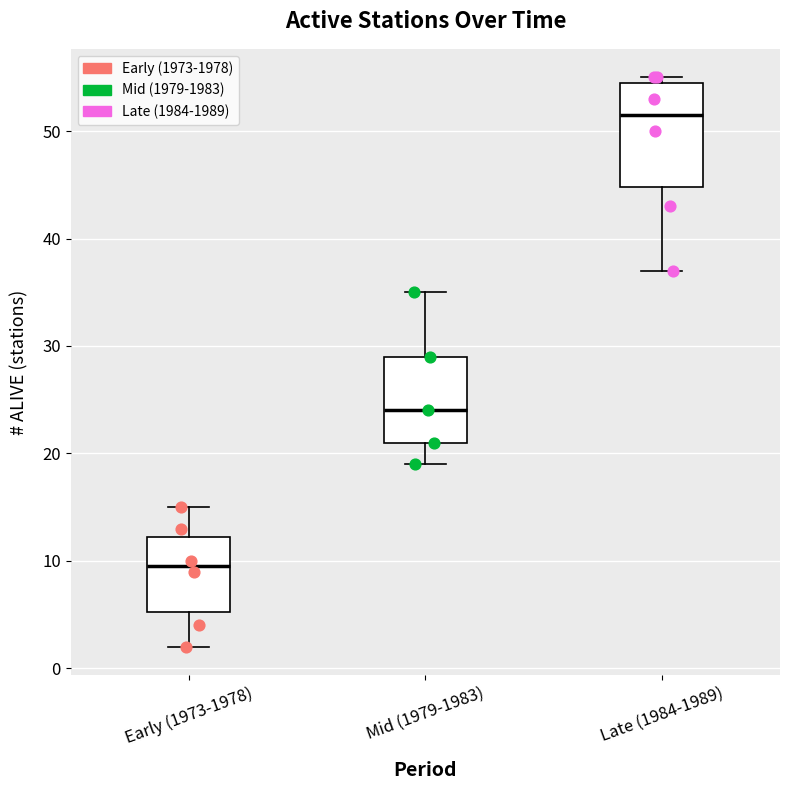

Which box is the tallest, from its lower edge to its upper edge?

Late (1984-1989)